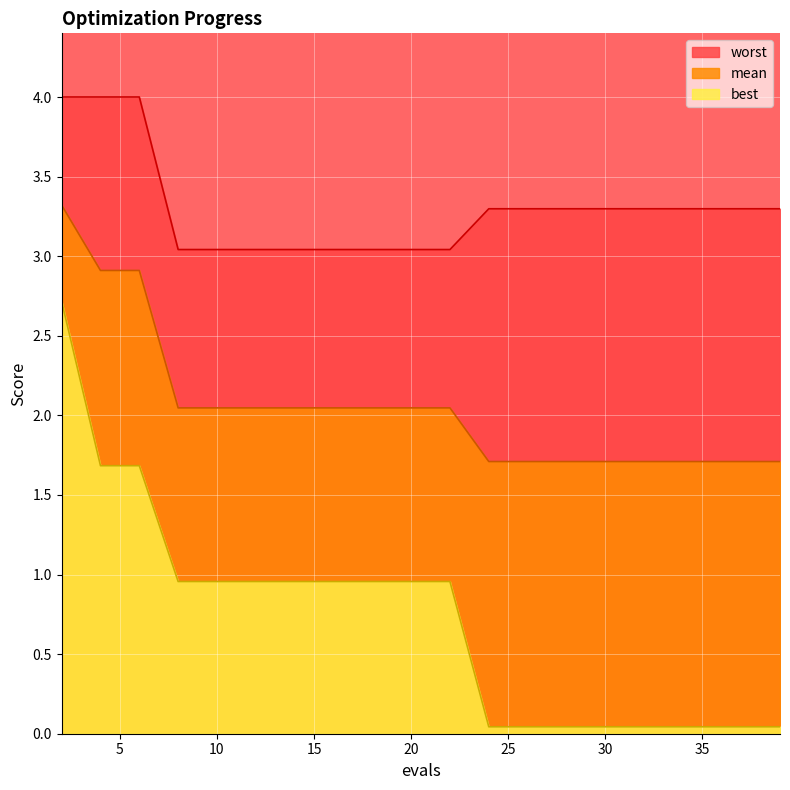

At which label does mean reach its minimum?

24